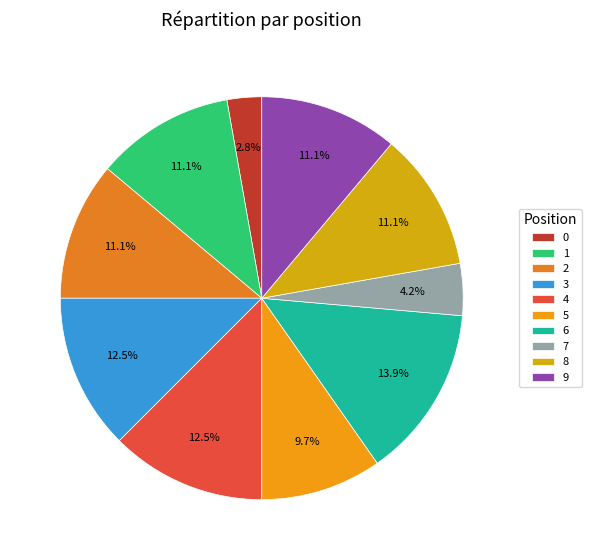

Count the number of slices in the pie.

10